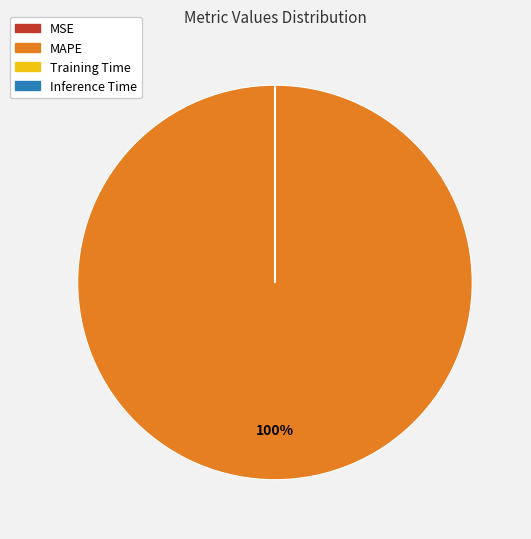

Which category has the biggest portion of the pie?

MAPE